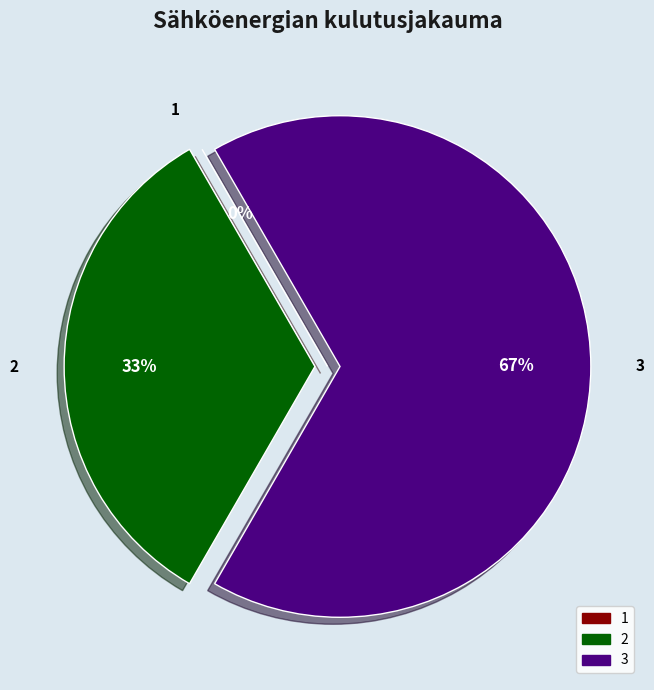

Rank the categories by value from highest to lowest.

3, 2, 1